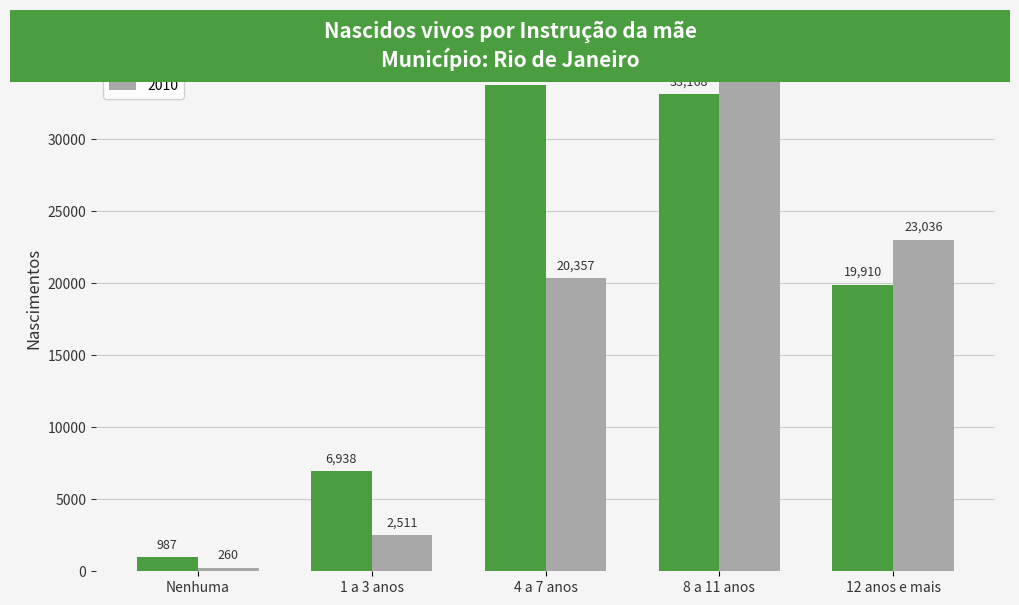

Between Nenhuma and 1 a 3 anos, which series saw the biggest shift?

2000